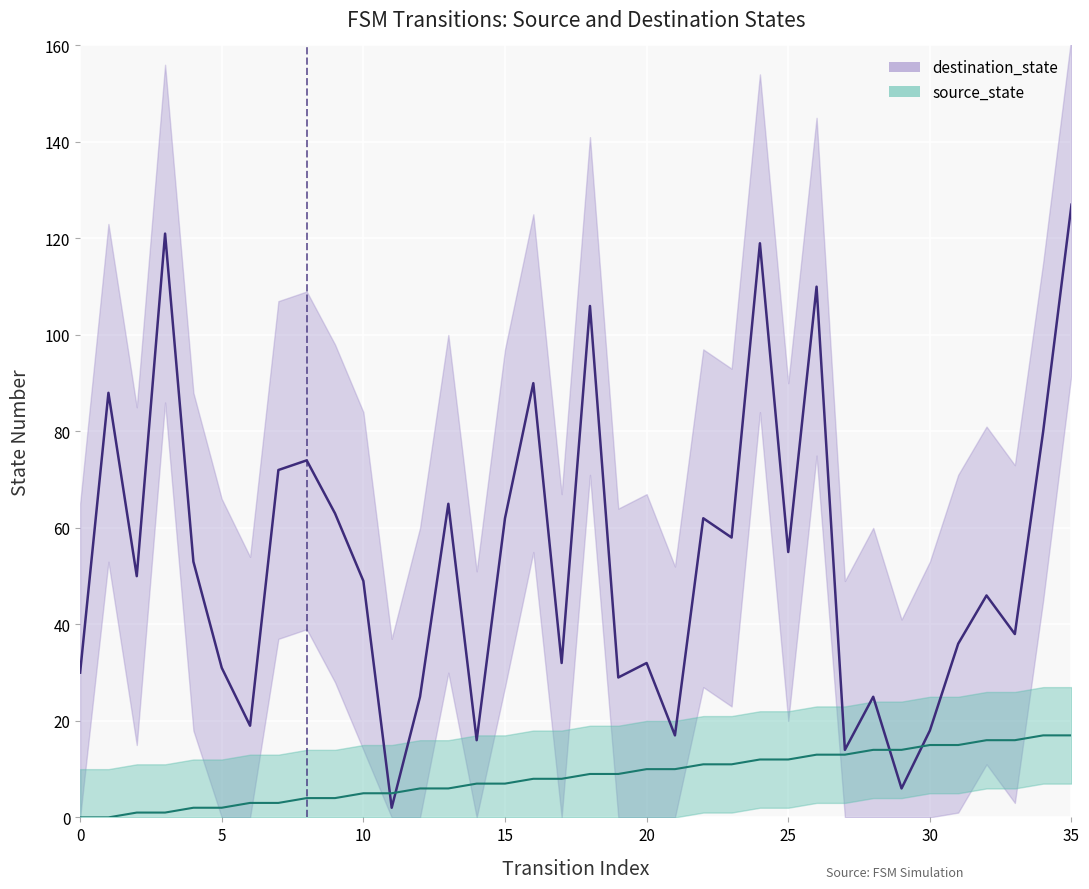

True or false: destination_state and source_state cross at least once.

True